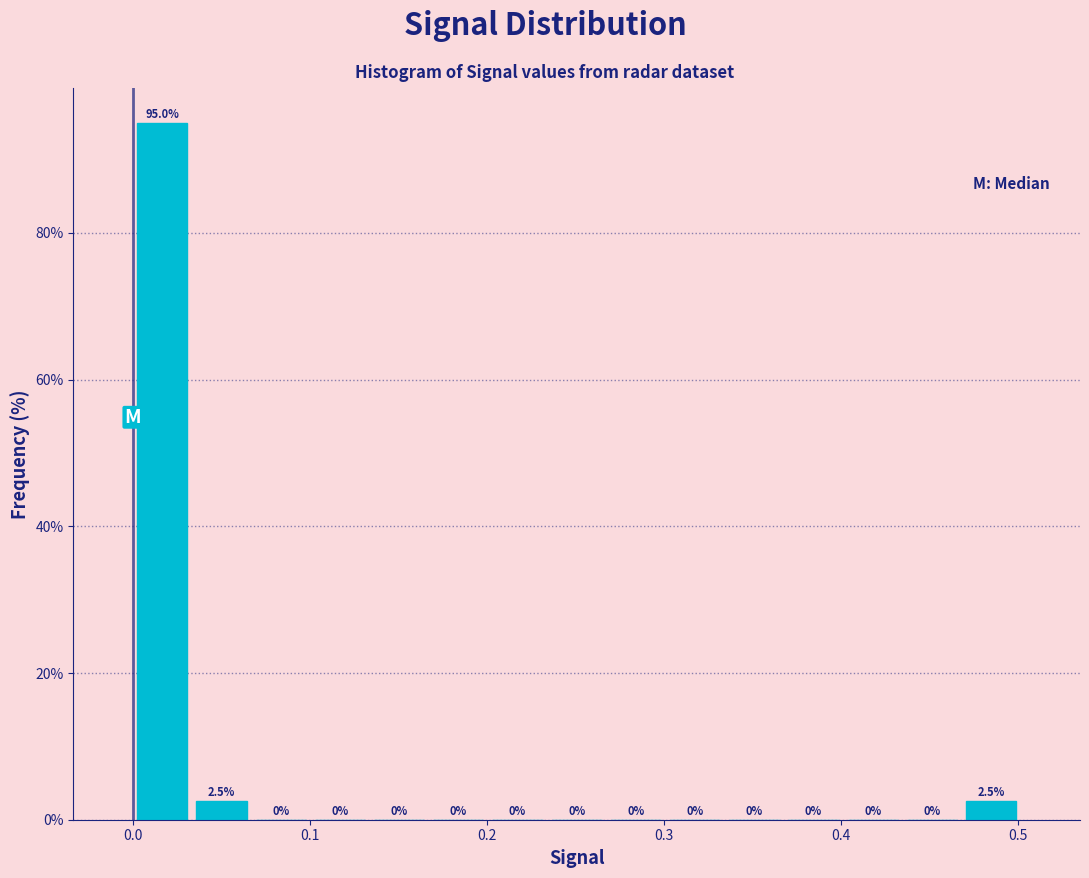

Read against the x-axis, roughly where is the centre of the tallest bar?

0.02